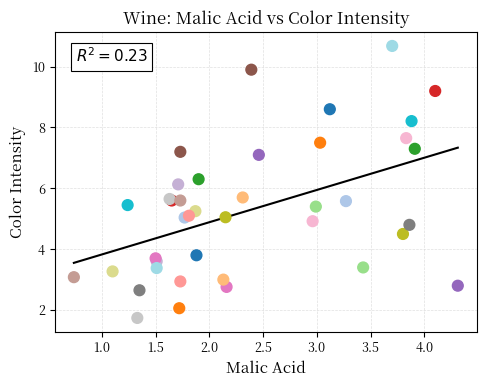

What Y value in the scatter plot is closest to 6?

6.1